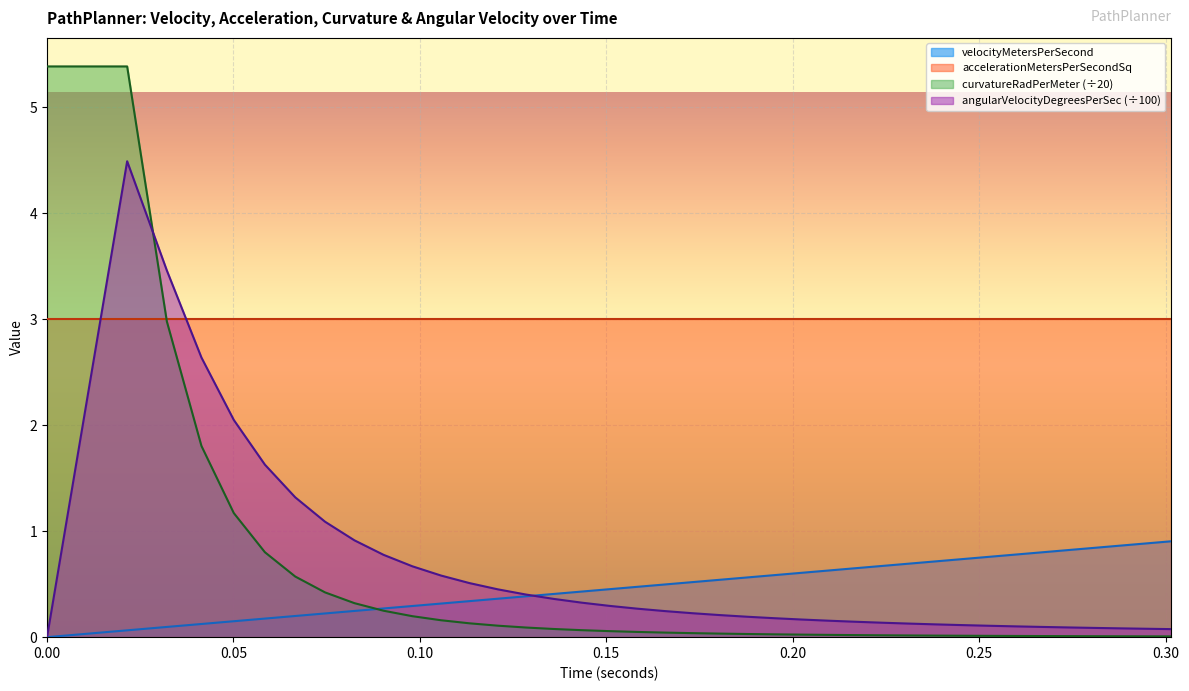

How many lines are shown in the chart?

4